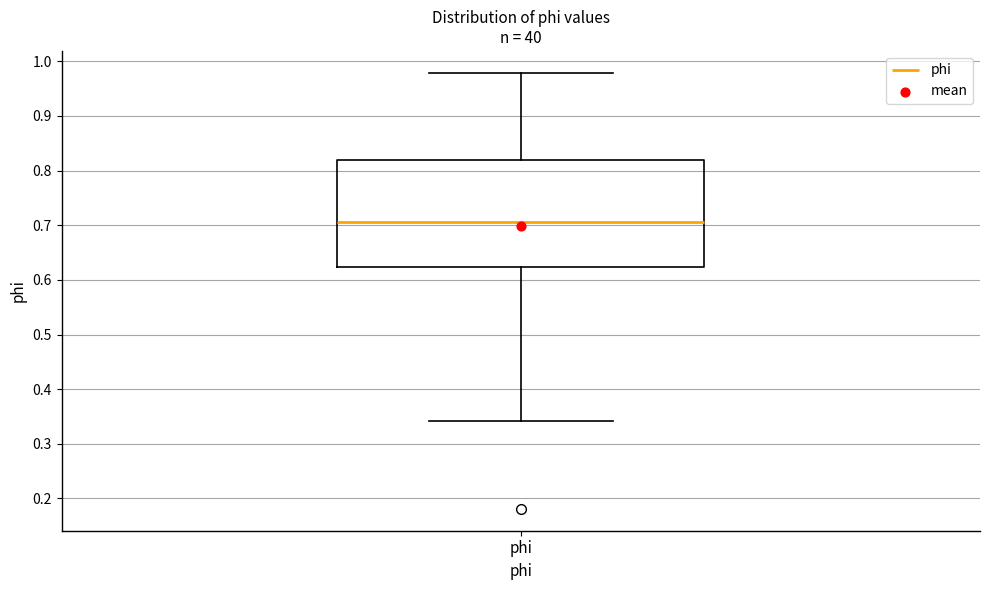

Read this box plot against the y-axis: the position of the median line, the range covered by the box, and the ends of both whiskers. The values are not printed on the chart, so give them approximately, as read against the axis.

median 0.71, box 0.62 to 0.82, whiskers 0.34 to 0.98